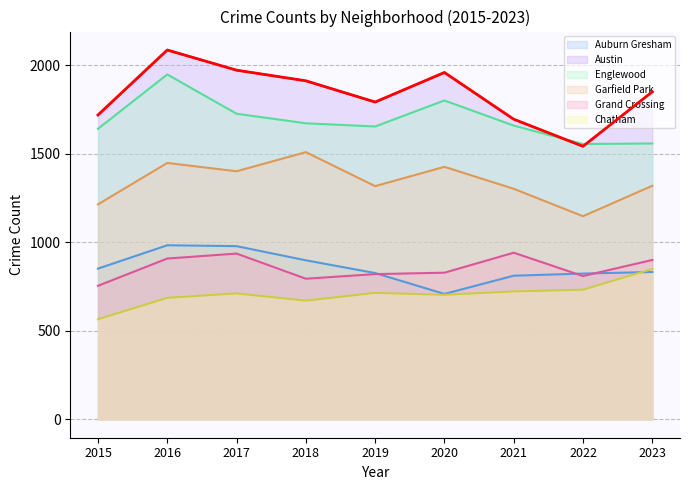

Where is the first local maximum for Chatham?

2017